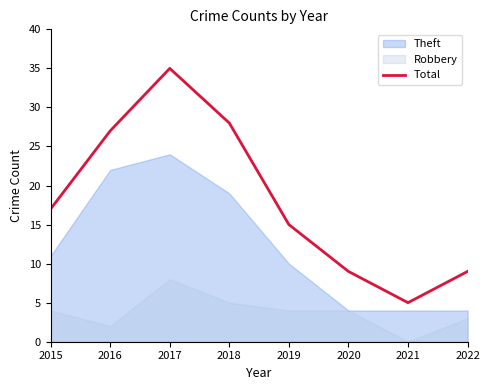

What is the difference between the maximum and minimum values?

30